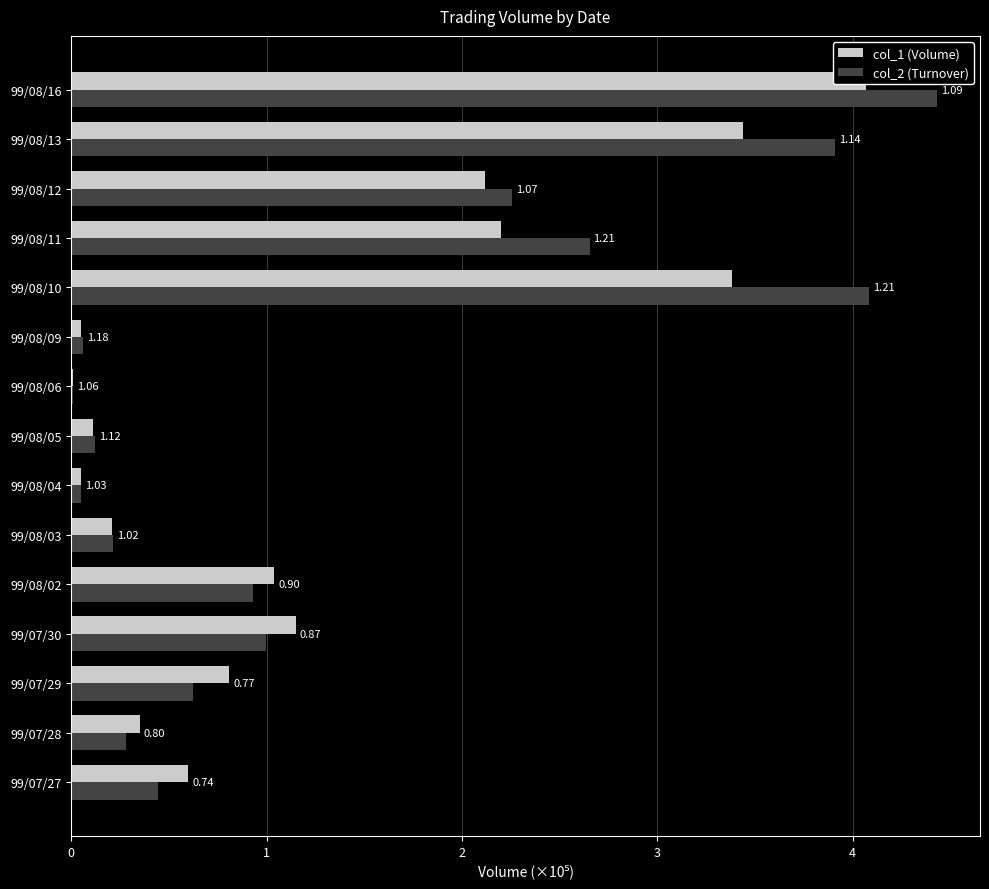

Is the value of col_2 (Turnover) at 99/08/03 greater than the value of col_1 (Volume) at 99/08/05?

Yes